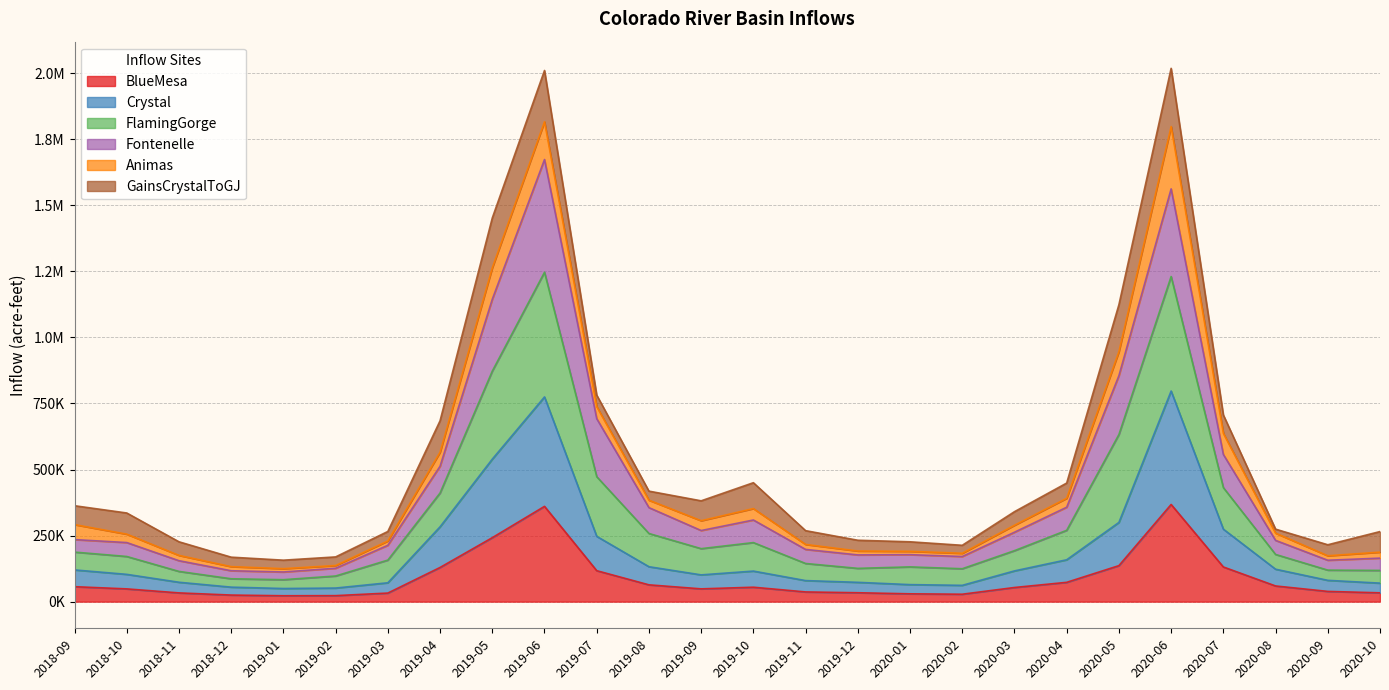

What position from the left is 2019-04?

8